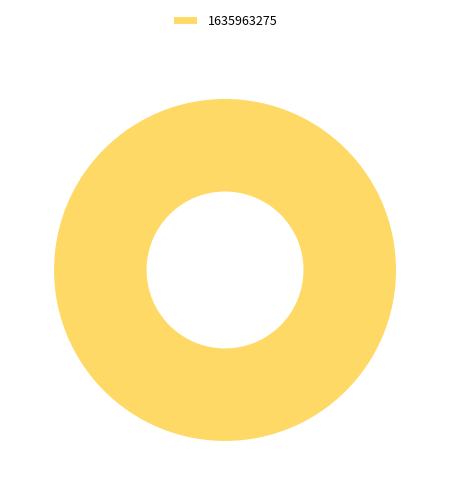

Rank the categories by value from highest to lowest.

1635963275